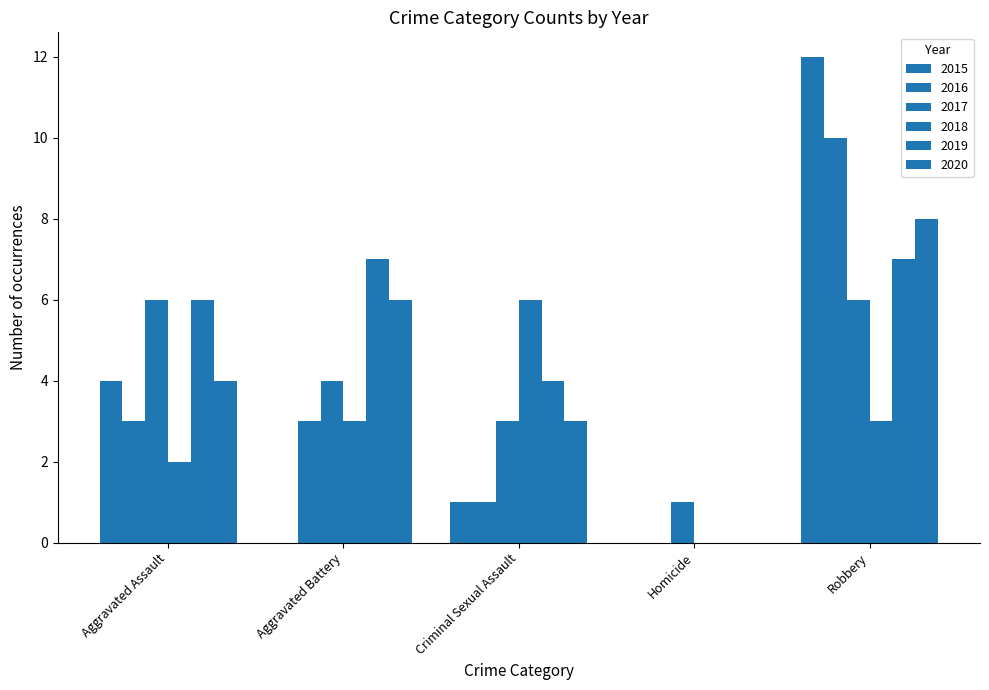

Does the chart contain stacked bars?

No